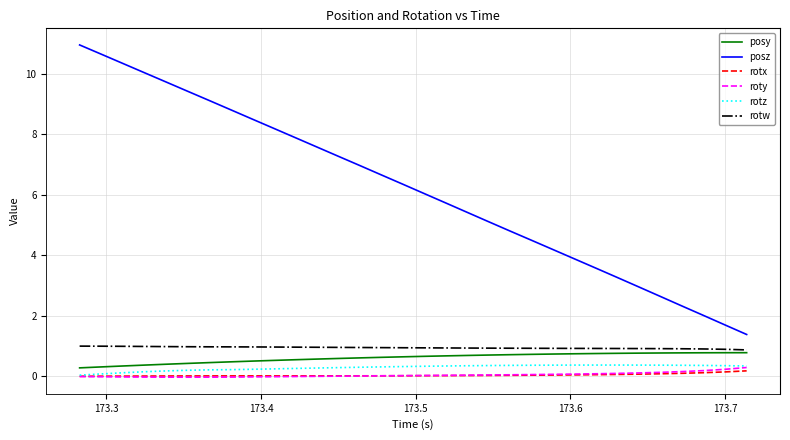

True or false: posz and rotz cross at least once.

False